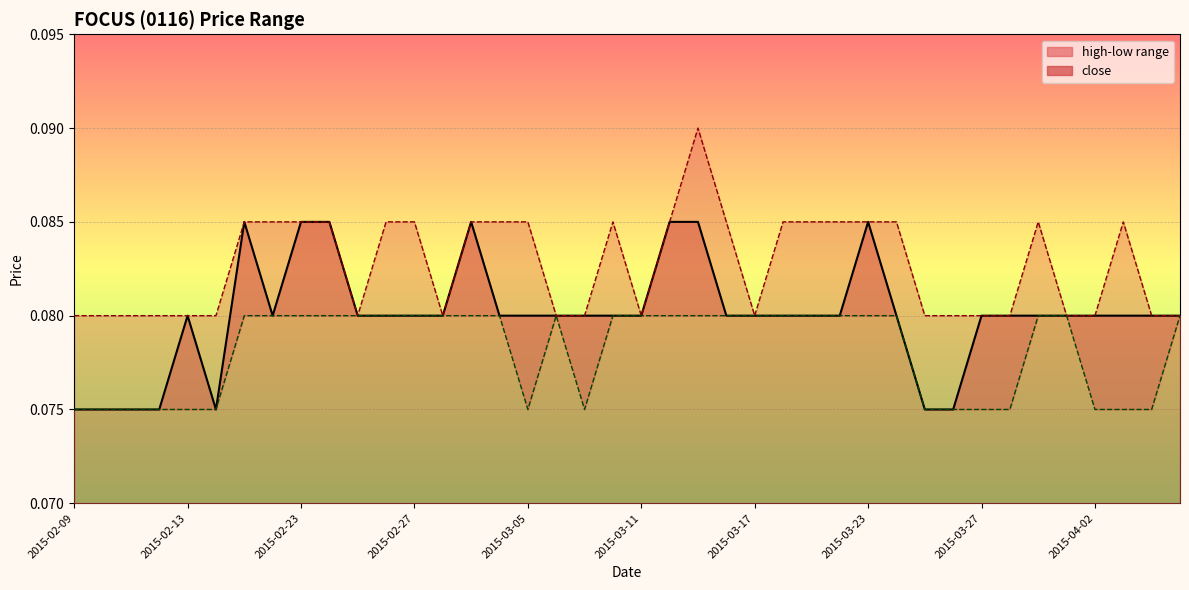

True or false: high and low cross at least once.

False